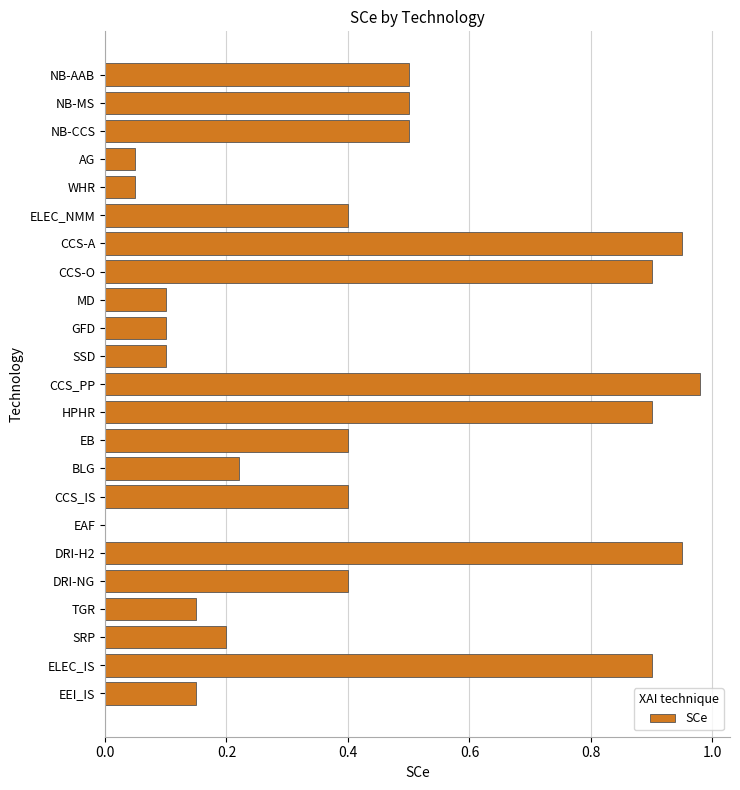

Between ELEC_NMM and BLG, which is larger?

ELEC_NMM